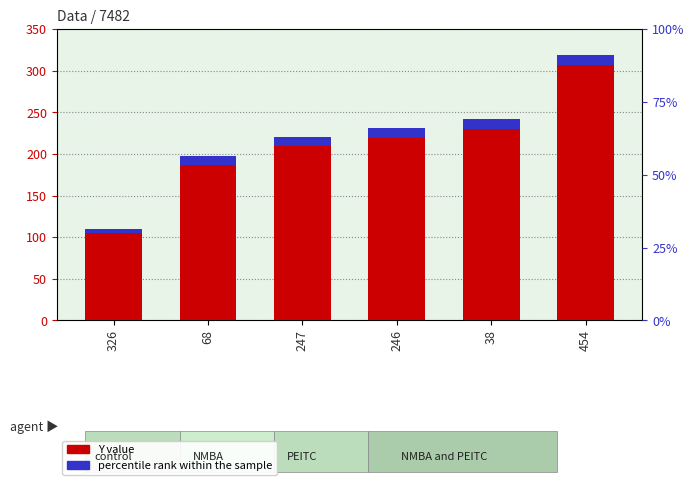

Read the value at 247.

220